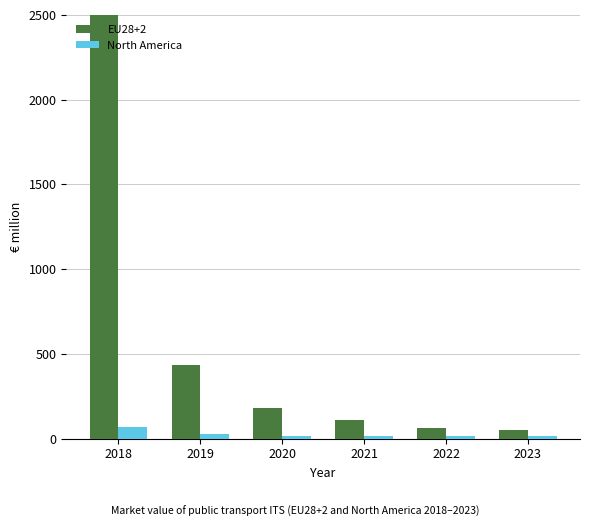

How many data points does each series have?

6